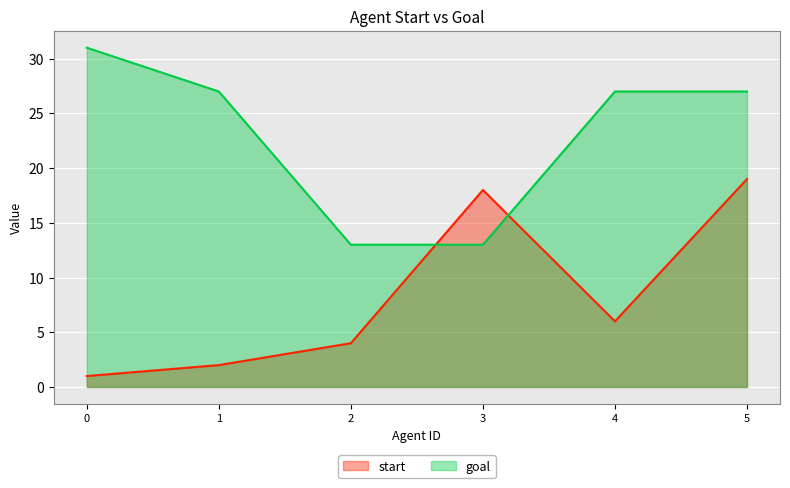

How many interior local valleys does the start series have?

1